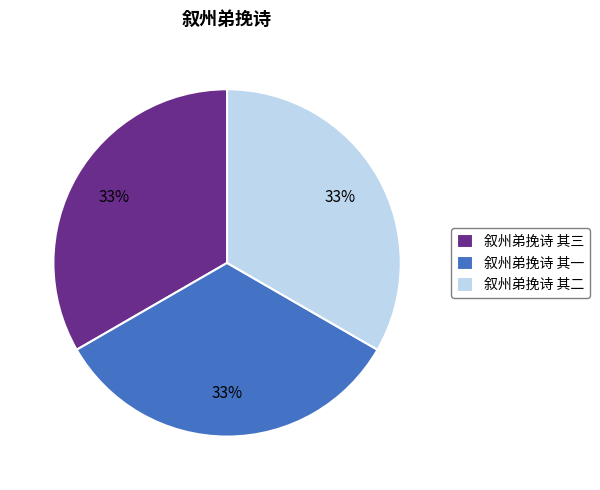

Is 叙州弟挽诗 其二 the majority of the pie?

No